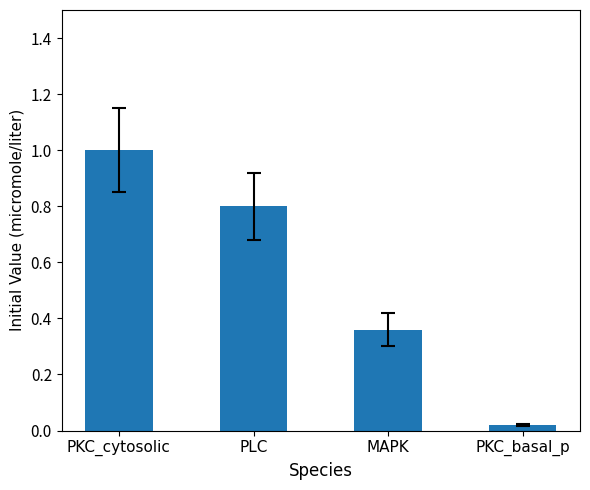

What position from the right is PKC_basal_p?

1